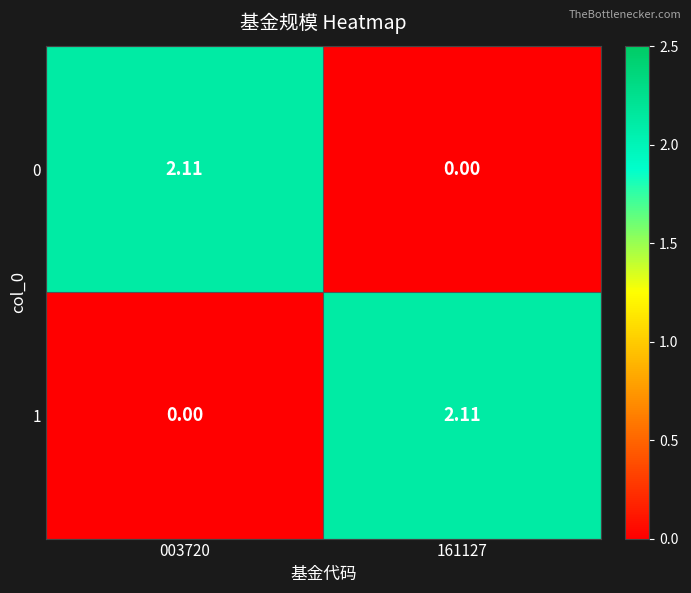

At how many categories does at least one series exceed 1?

2